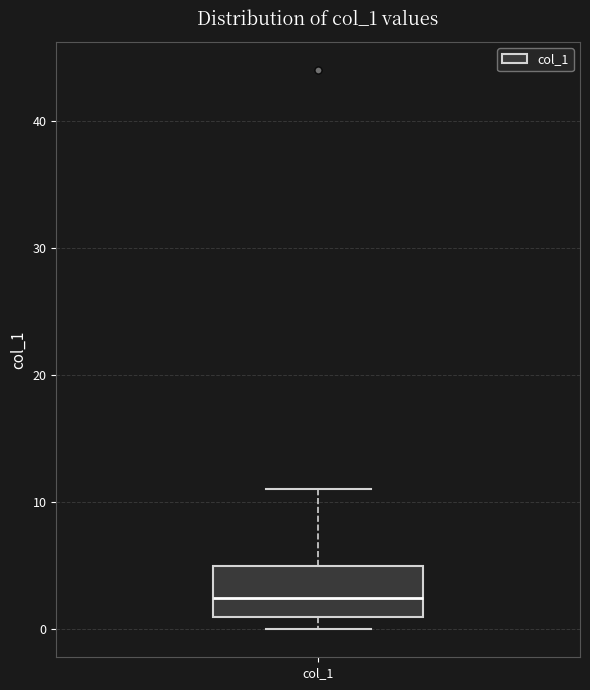

Where does the median line of the box for col_1 sit on the y-axis? The values are not printed on the chart, so give them approximately, as read against the axis.

3